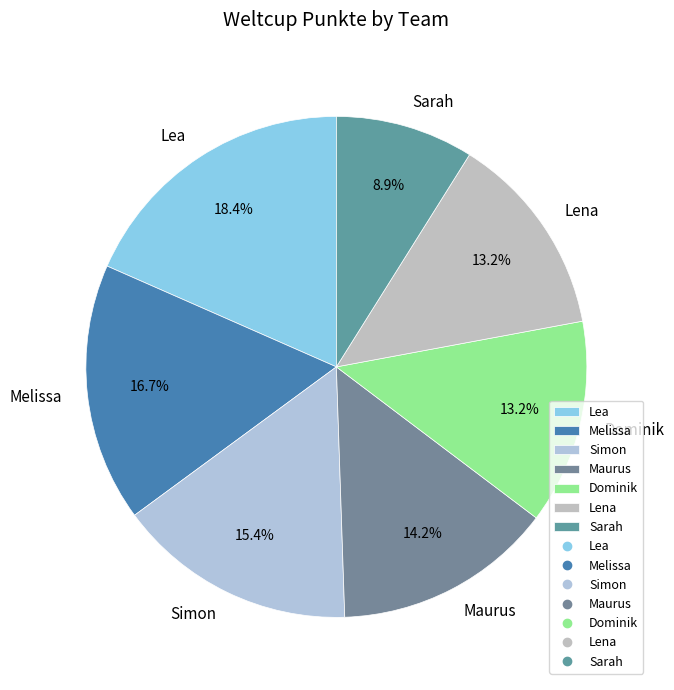

To the nearest percent, what percentage of the pie is Lena?

13%